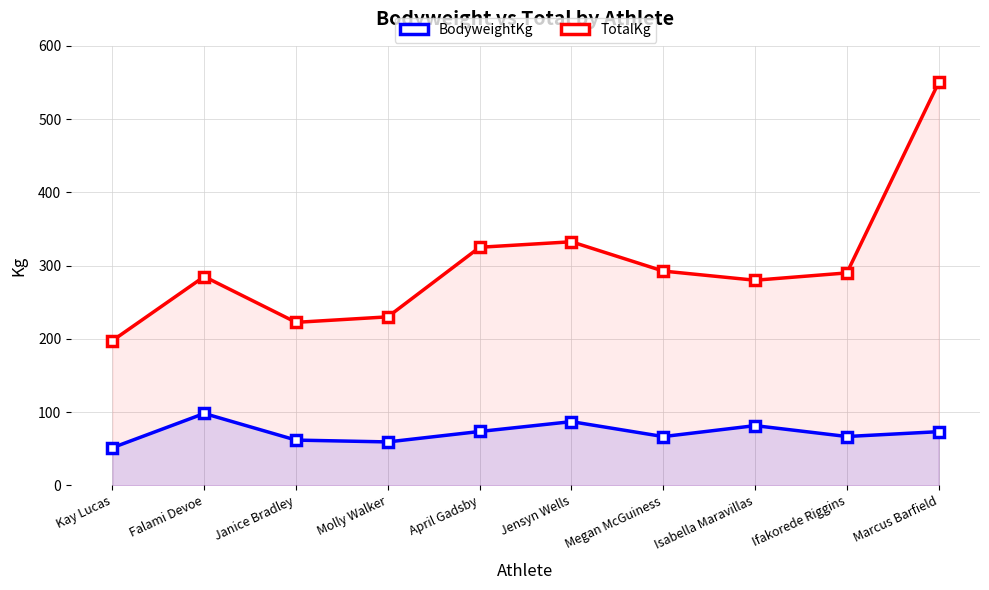

Where does the TotalKg series first go above 290?

April Gadsby